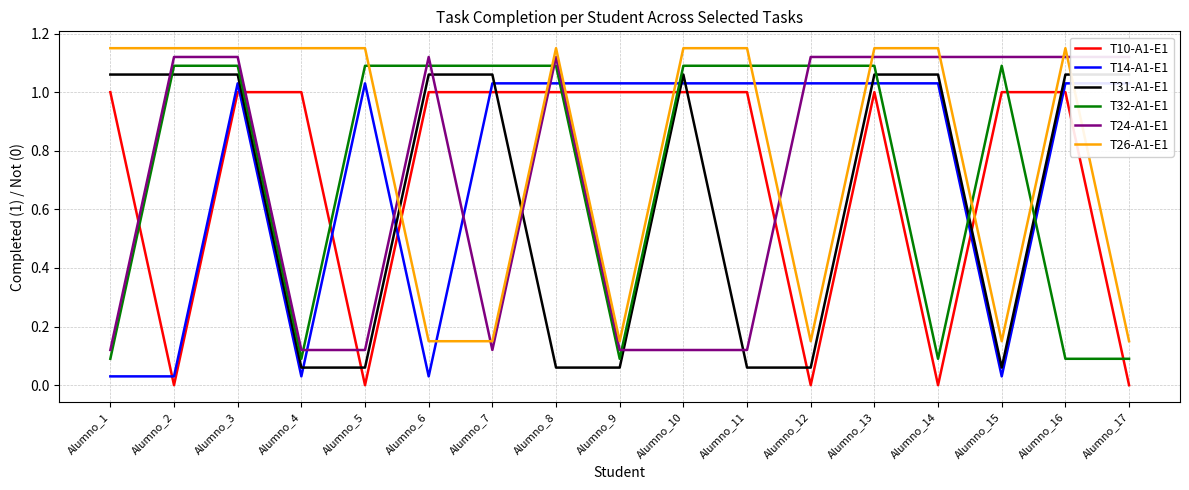

True or false: T26-A1-E1 has more than 0 points higher than both neighbors.

True